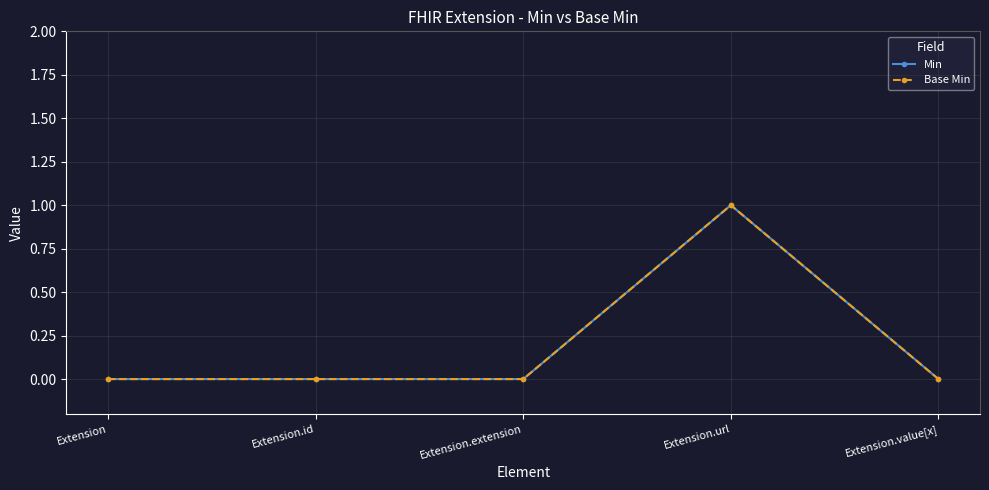

What is the difference between the maximum and minimum values in the Min series?

1